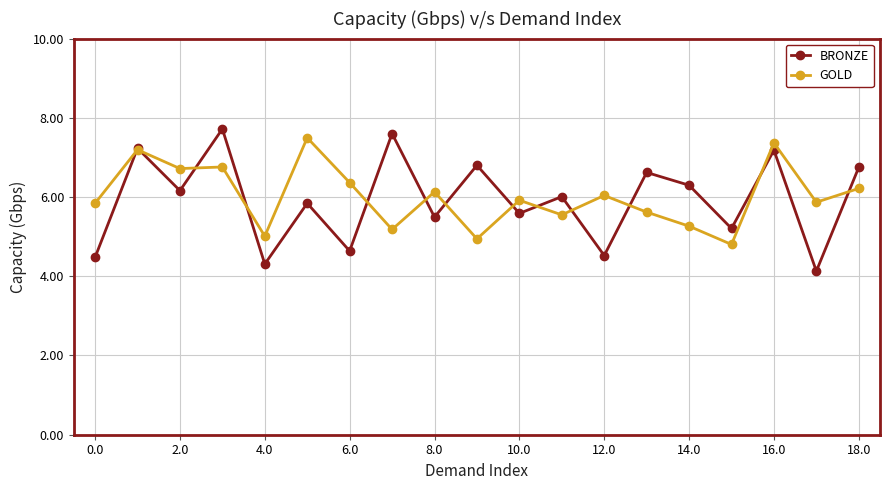

What is the highest value of the GOLD series?

7.5